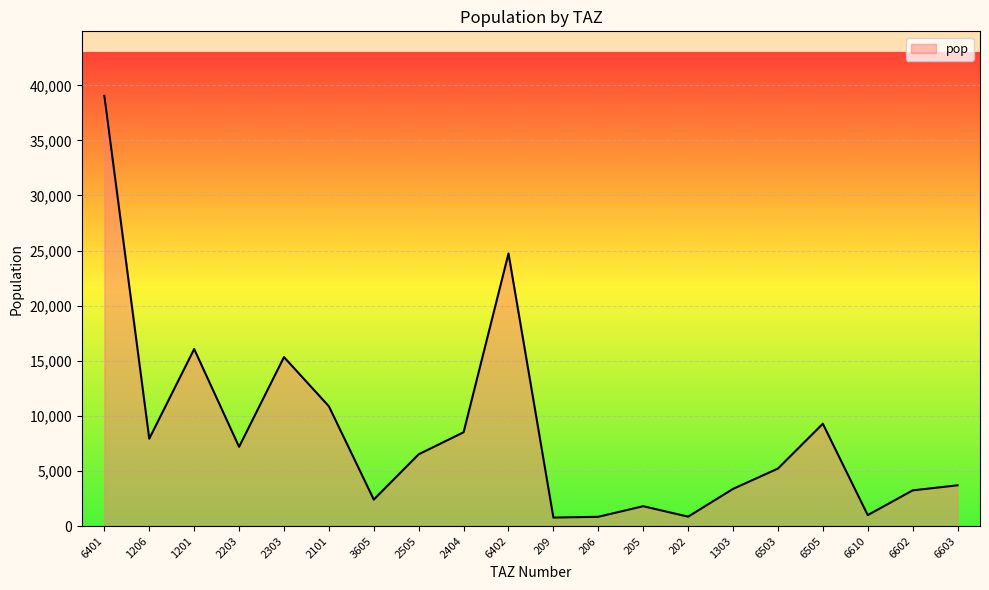

Is it true that the value at 2203 is 10000.9?

False